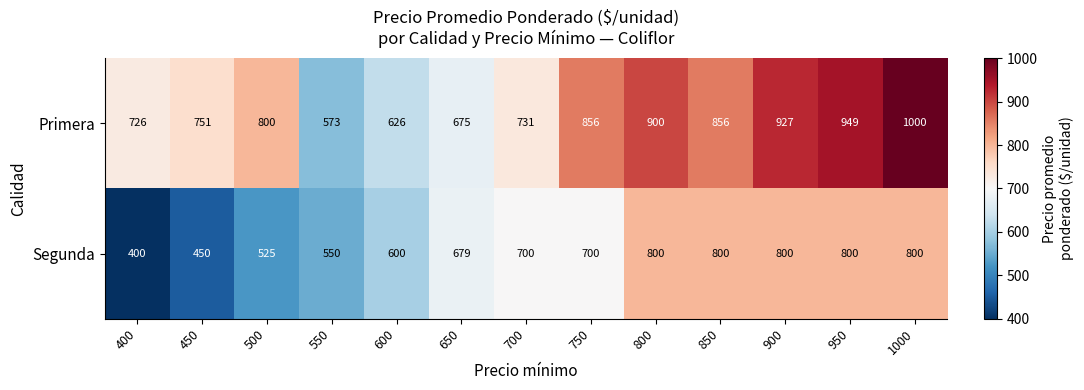

Rank the series by their average value, from lowest to highest.

Segunda, Primera